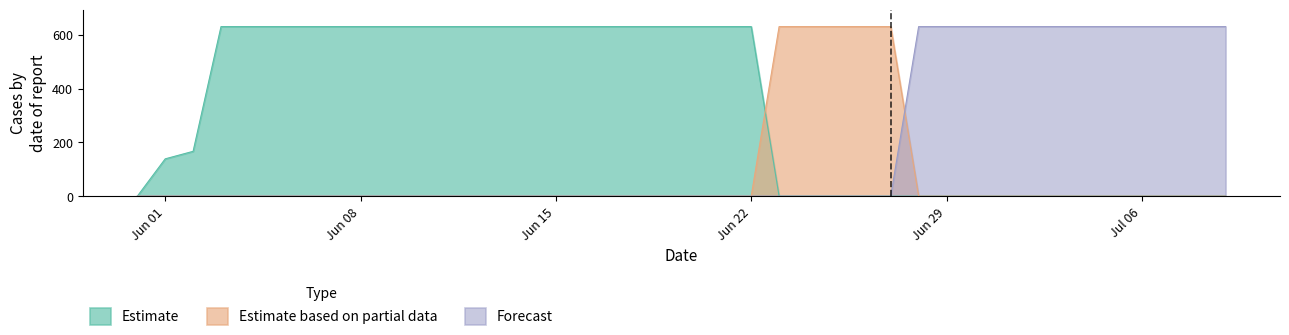

At which label is Estimate closest to 315?

2020-06-02